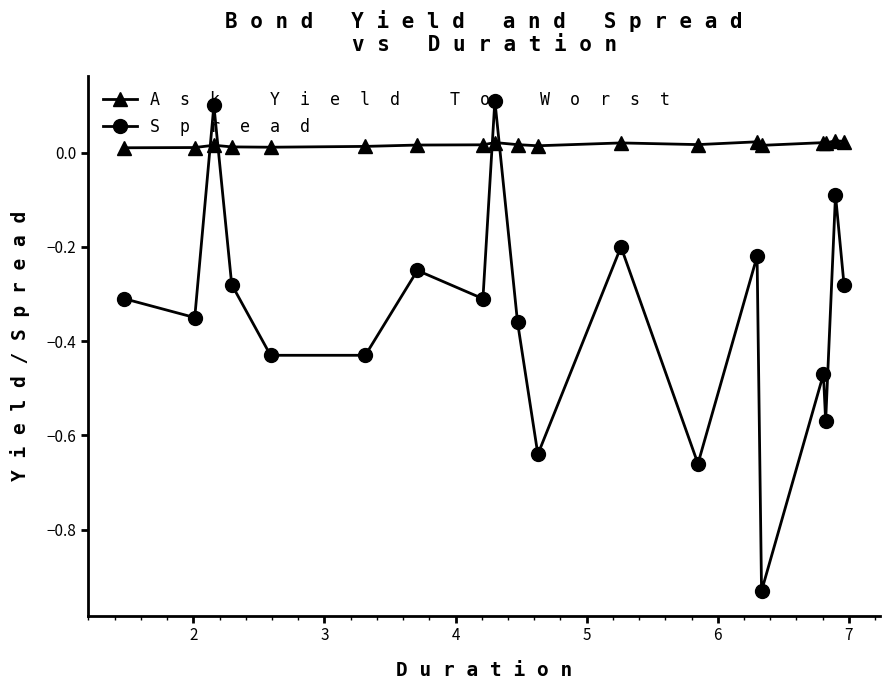

How many lines are shown in the chart?

2